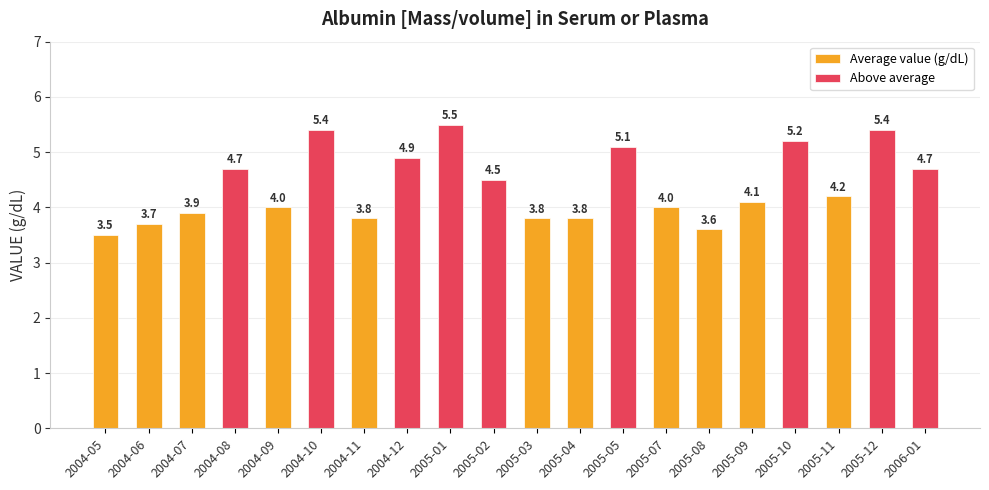

How many bars are there in total?

20